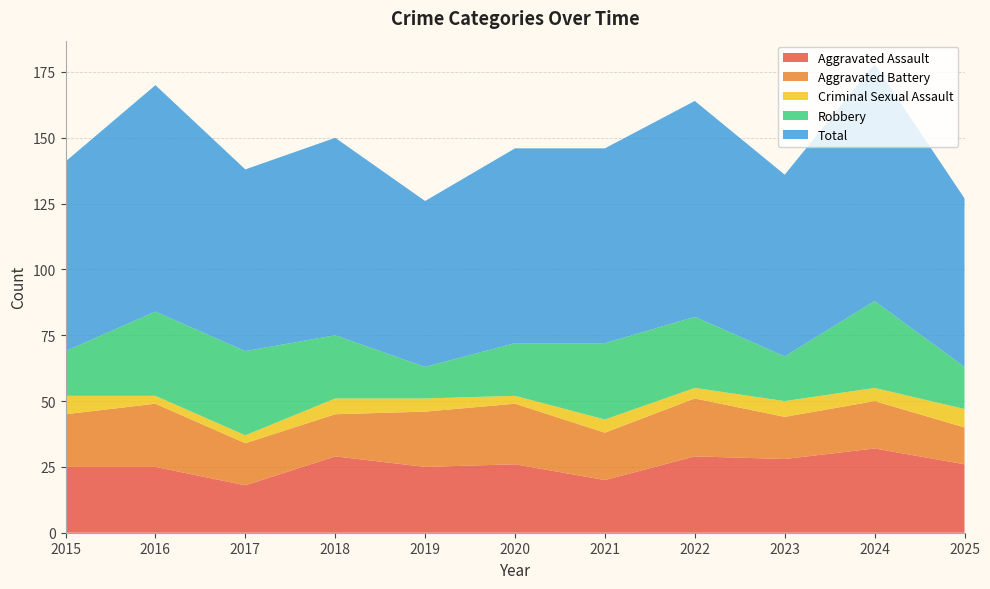

Reading left to right, extract all data points from this chart.

Aggravated Assault: 2015=25	2016=25	2017=18	2018=29	2019=25	2020=26	2021=20	2022=29	2023=28	2024=32	2025=26
Aggravated Battery: 2015=20	2016=24	2017=16	2018=16	2019=21	2020=23	2021=18	2022=22	2023=16	2024=18	2025=14
Criminal Sexual Assault: 2015=7	2016=3	2017=3	2018=6	2019=5	2020=3	2021=5	2022=4	2023=6	2024=5	2025=7
Robbery: 2015=17	2016=32	2017=32	2018=24	2019=12	2020=20	2021=29	2022=27	2023=17	2024=33	2025=16
Total: 2015=72	2016=86	2017=69	2018=75	2019=63	2020=74	2021=74	2022=82	2023=69	2024=90	2025=64